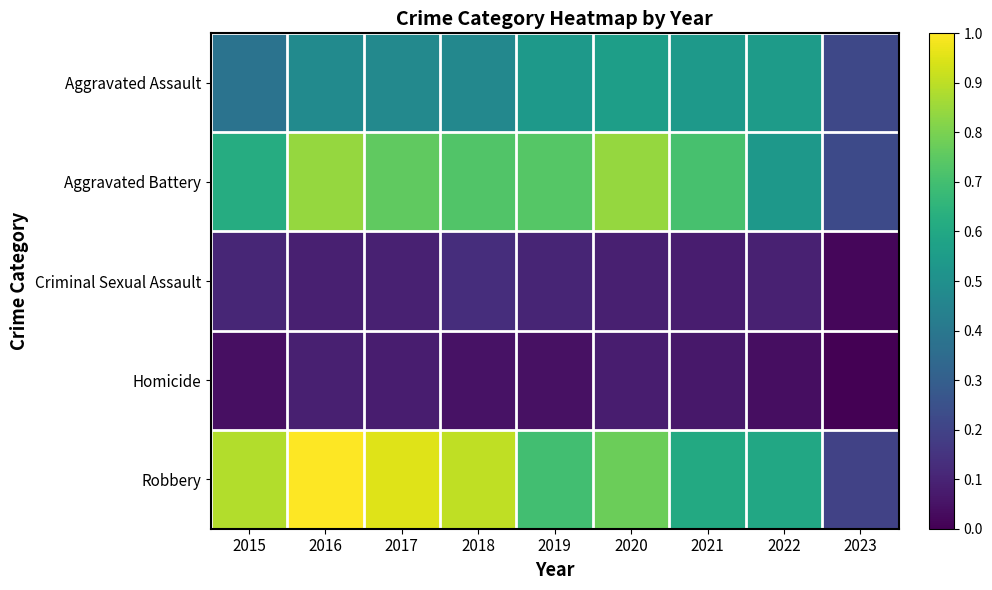

Reading left to right, extract all data points from this chart.

Aggravated Assault: 2015=0.4	2016=0.5	2017=0.5	2018=0.5	2019=0.5	2020=0.6	2021=0.5	2022=0.5	2023=0.2
Aggravated Battery: 2015=0.6	2016=0.8	2017=0.8	2018=0.7	2019=0.7	2020=0.8	2021=0.7	2022=0.5	2023=0.2
Criminal Sexual Assault: 2015=0.1	2016=0.1	2017=0.1	2018=0.1	2019=0.1	2020=0.1	2021=0.1	2022=0.1	2023=0.0
Homicide: 2015=0.0	2016=0.1	2017=0.1	2018=0.0	2019=0.0	2020=0.1	2021=0.1	2022=0.0	2023=0.0
Robbery: 2015=0.9	2016=1.0	2017=1.0	2018=0.9	2019=0.7	2020=0.8	2021=0.6	2022=0.6	2023=0.2